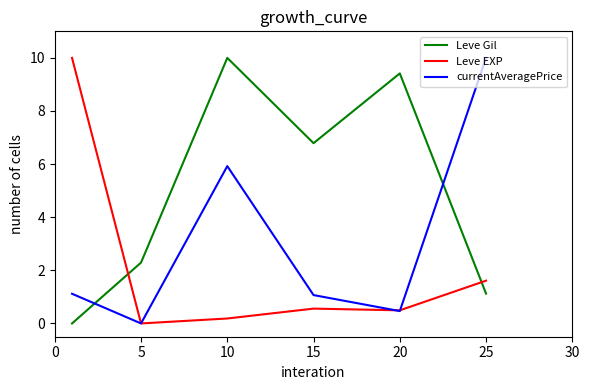

Rank the series by their average value, from lowest to highest.

Leve EXP, currentAveragePrice, Leve Gil